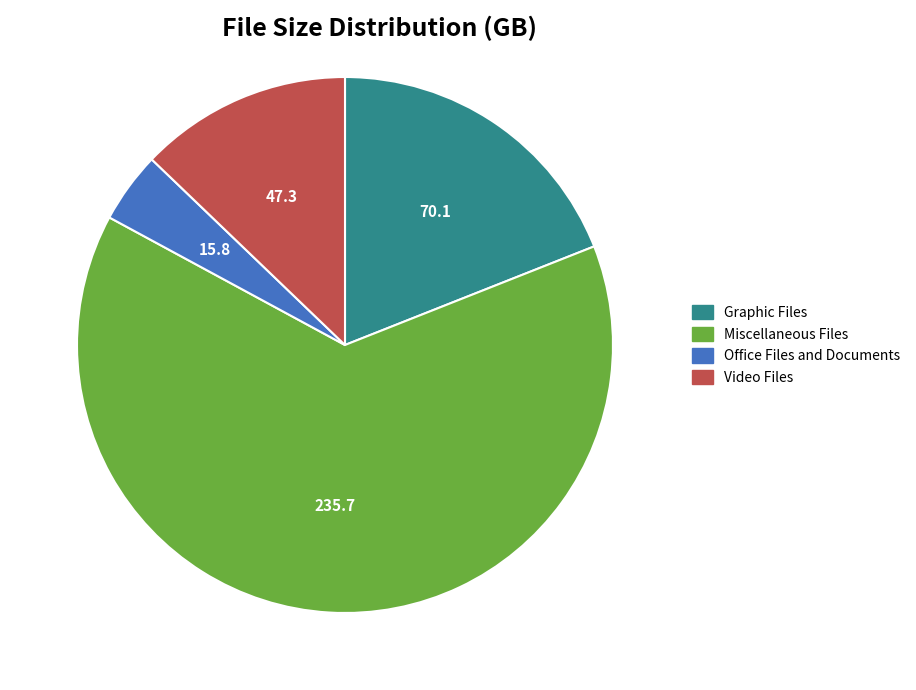

Rank the categories by value from lowest to highest.

Office Files and Documents, Video Files, Graphic Files, Miscellaneous Files